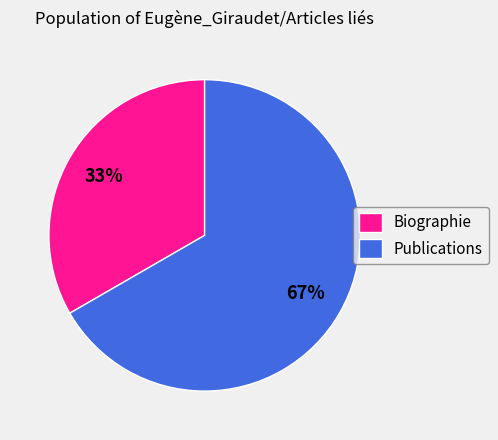

Does any single category account for the majority?

Yes